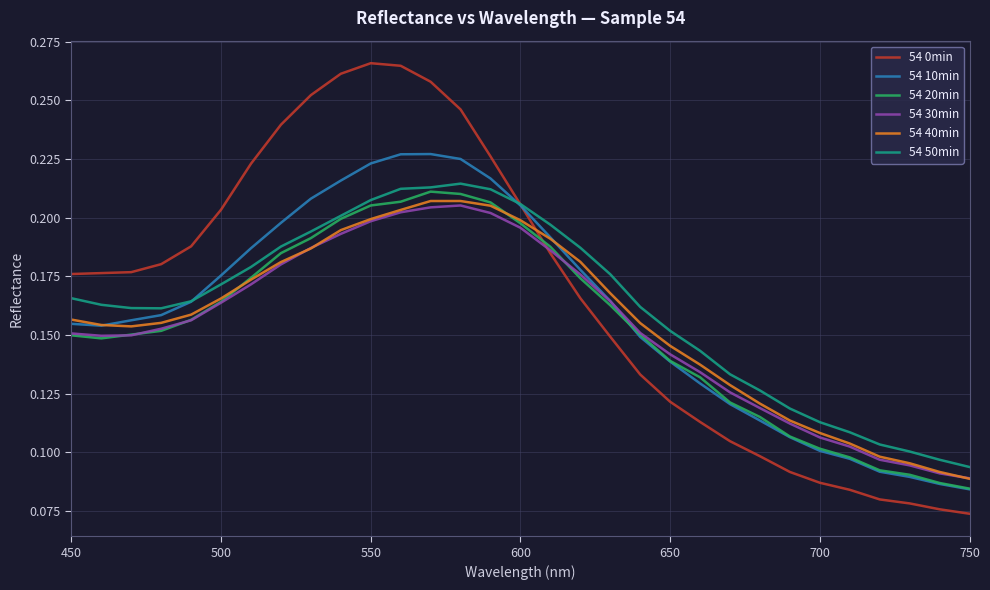

Which series has the widest spread of values?

54 0min